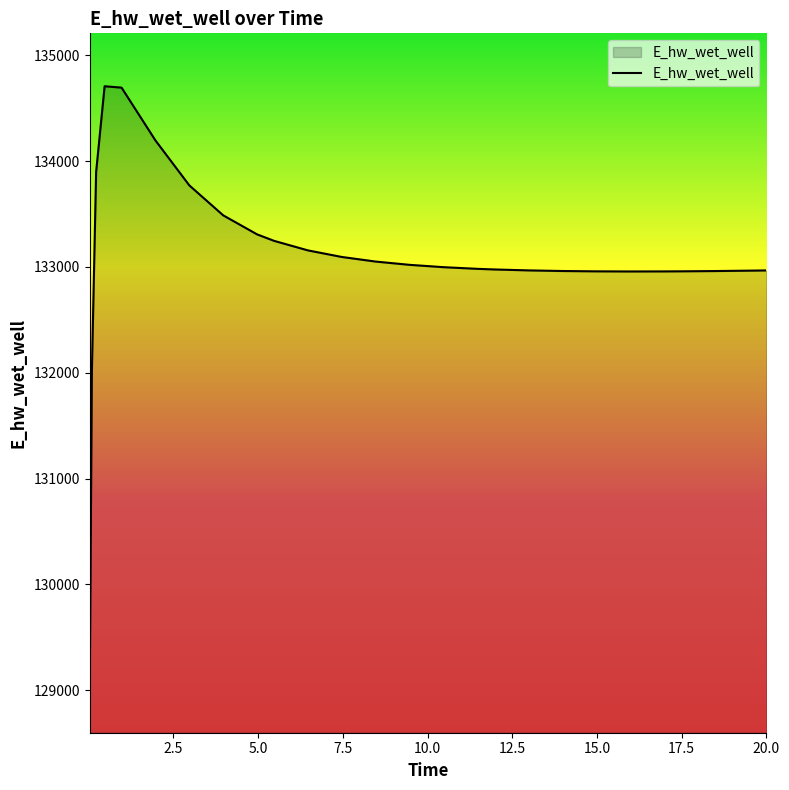

What is the difference between the maximum and minimum values?

5606.9